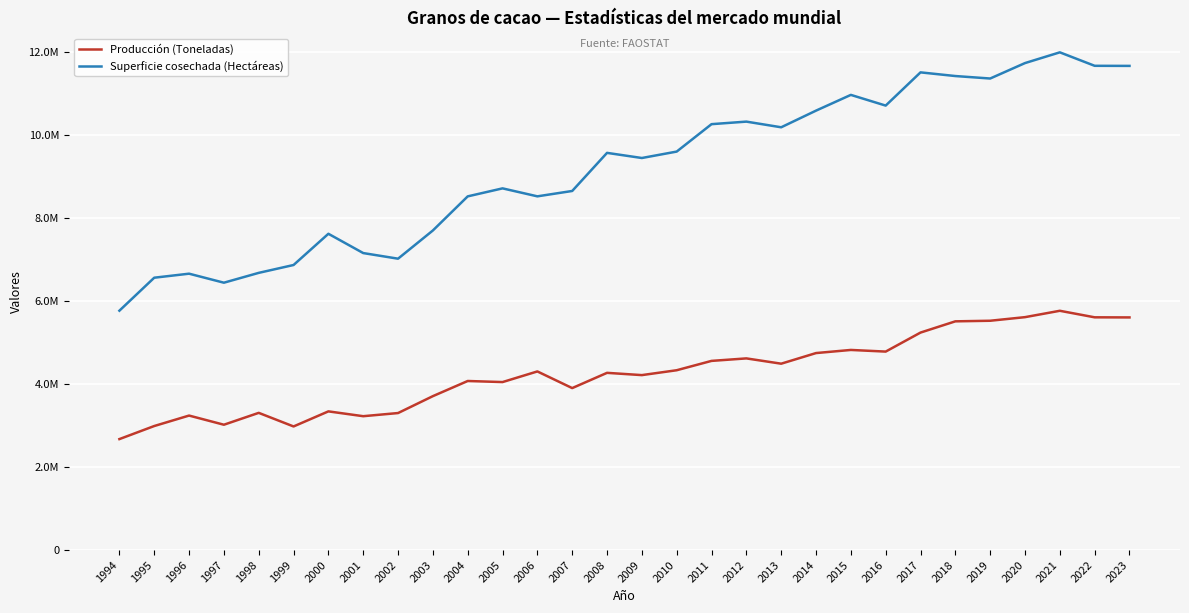

What is the total value across all series at 2004?

12583806.3